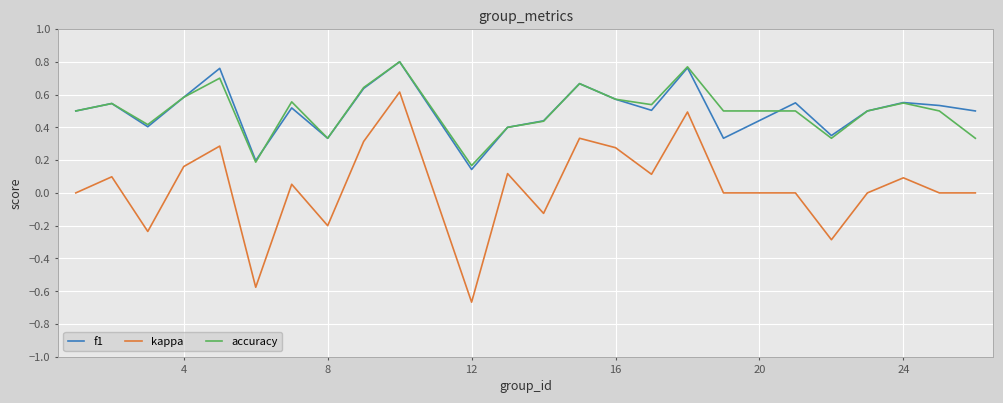

Which series has the largest range (max minus min)?

kappa